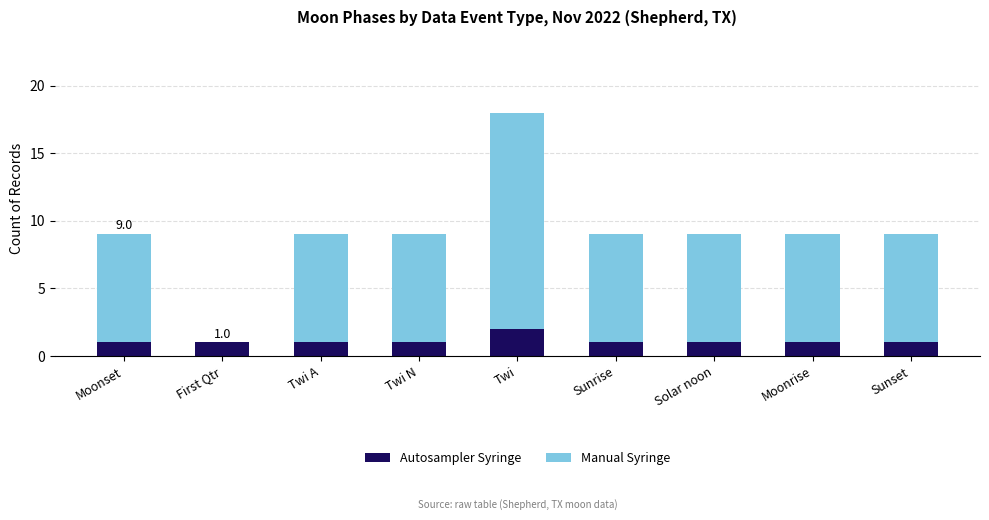

At which category is the sum across all series the highest?

Twi